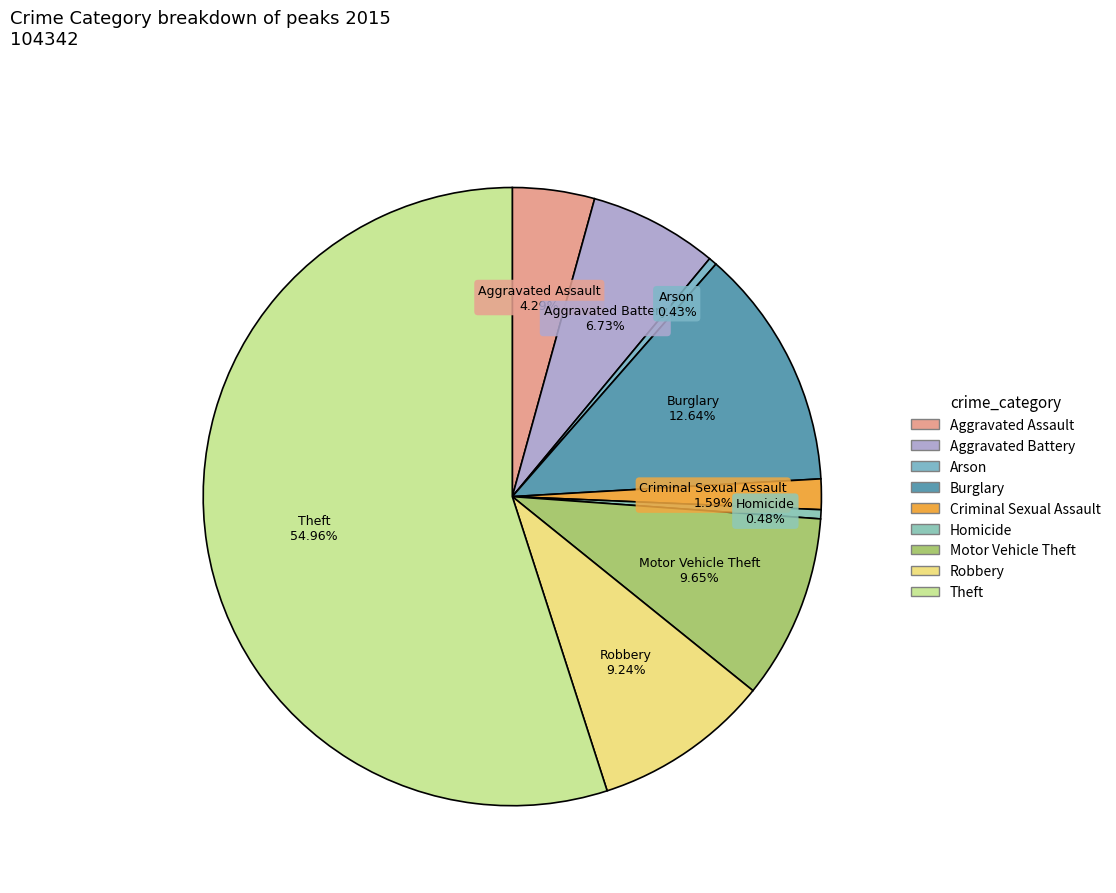

True or false: Burglary accounts for 1% of the total.

False